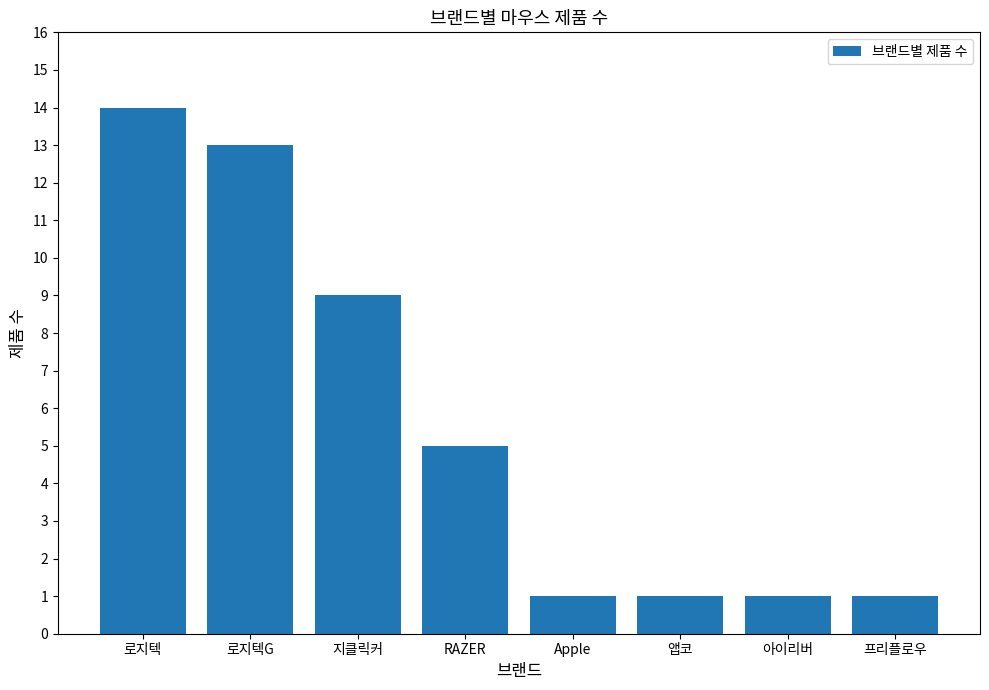

What value does the data have at 지클릭커?

9